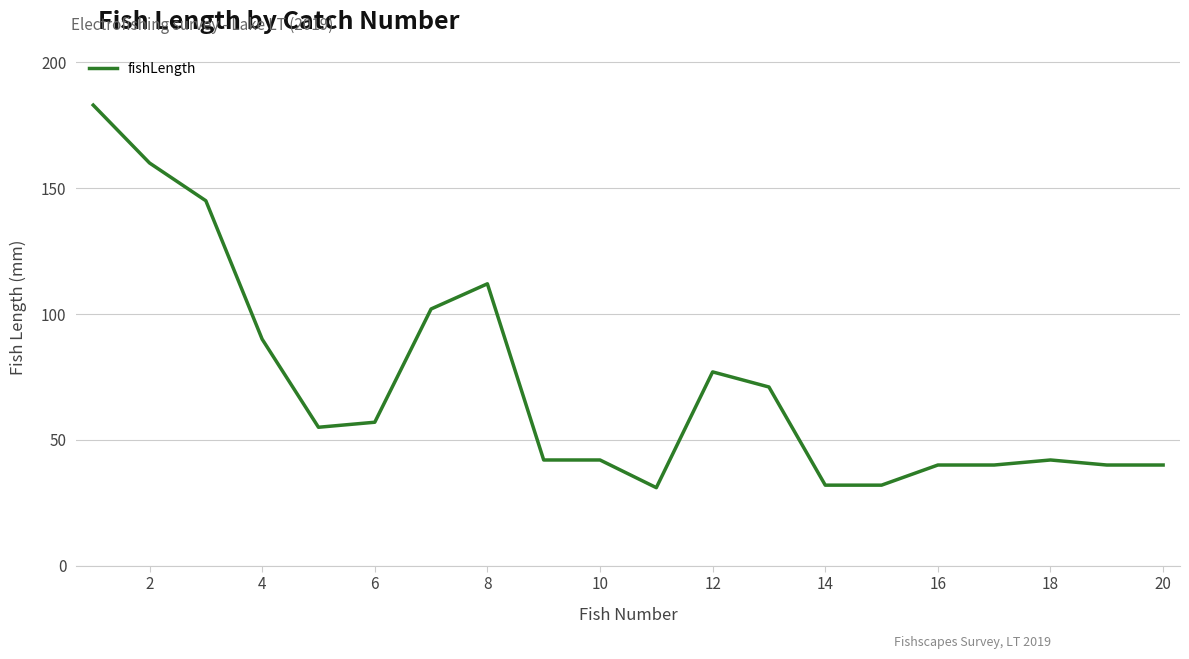

How many lines are shown in the chart?

1